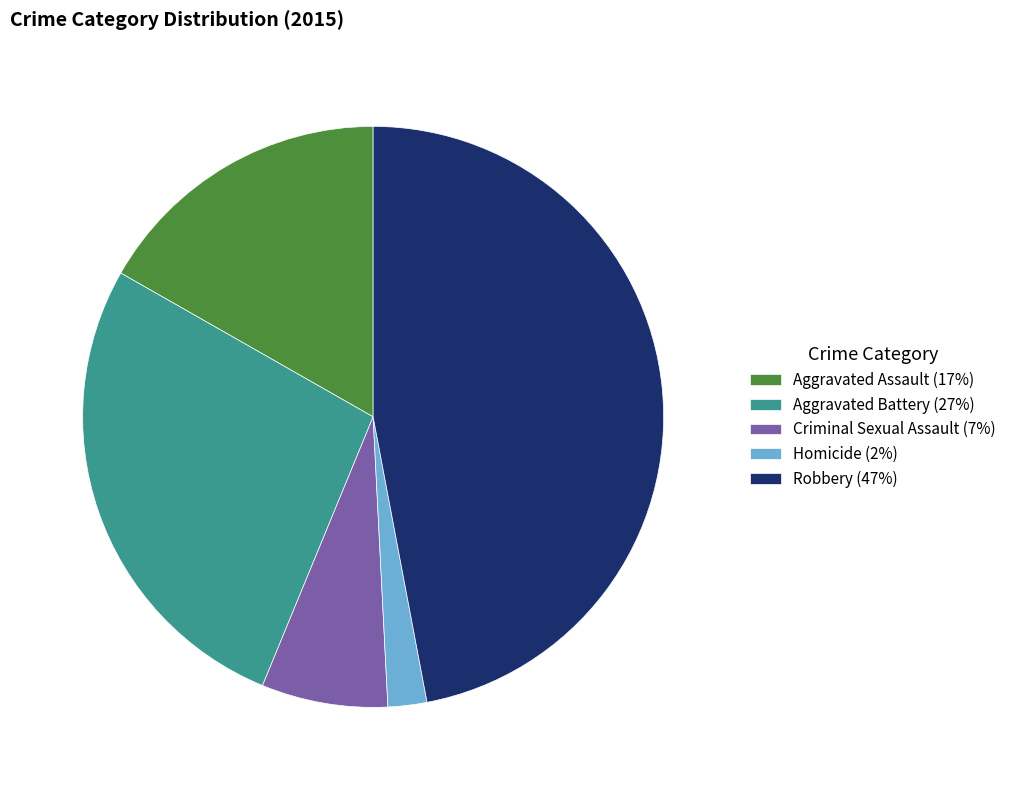

Combined, do Homicide (2%) and Criminal Sexual Assault (7%) account for over 50%?

No